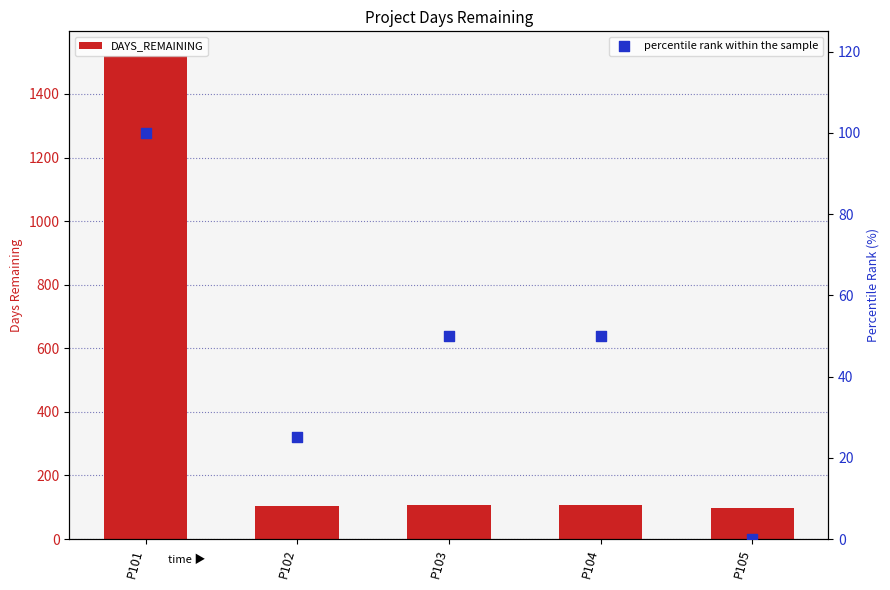

Is the value of DAYS_REMAINING at P101 greater than the value of percentile rank within the sample at P103?

Yes